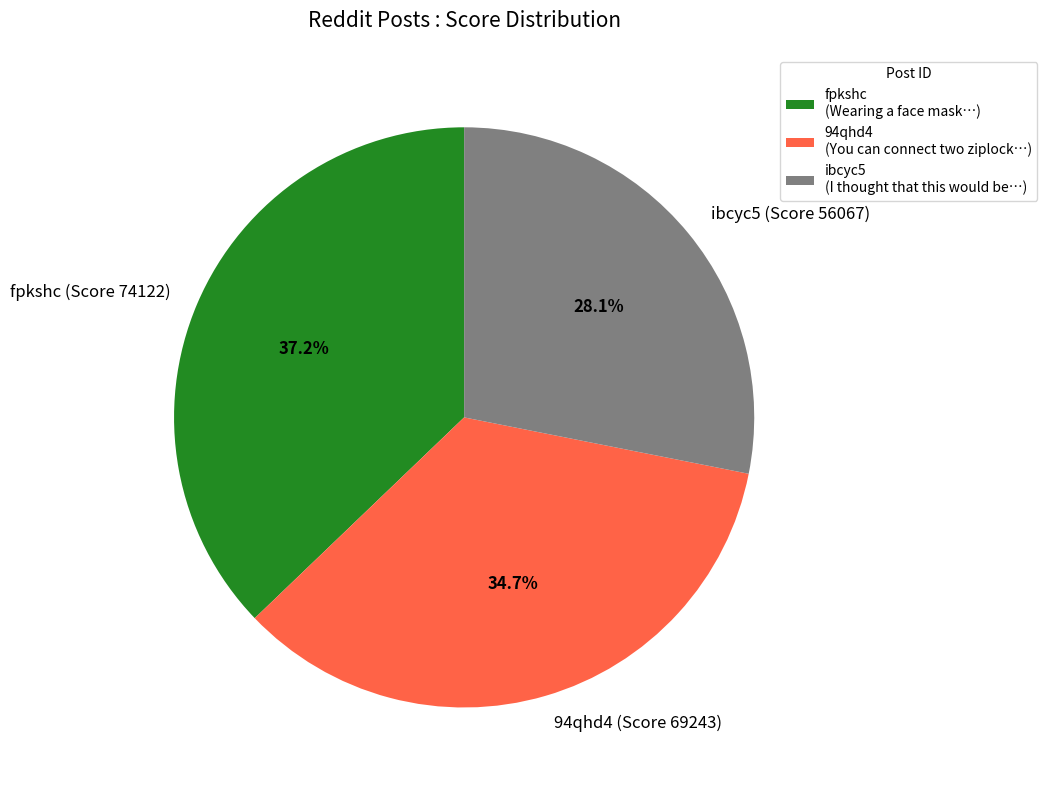

To the nearest percent, what is the average slice percentage?

33%